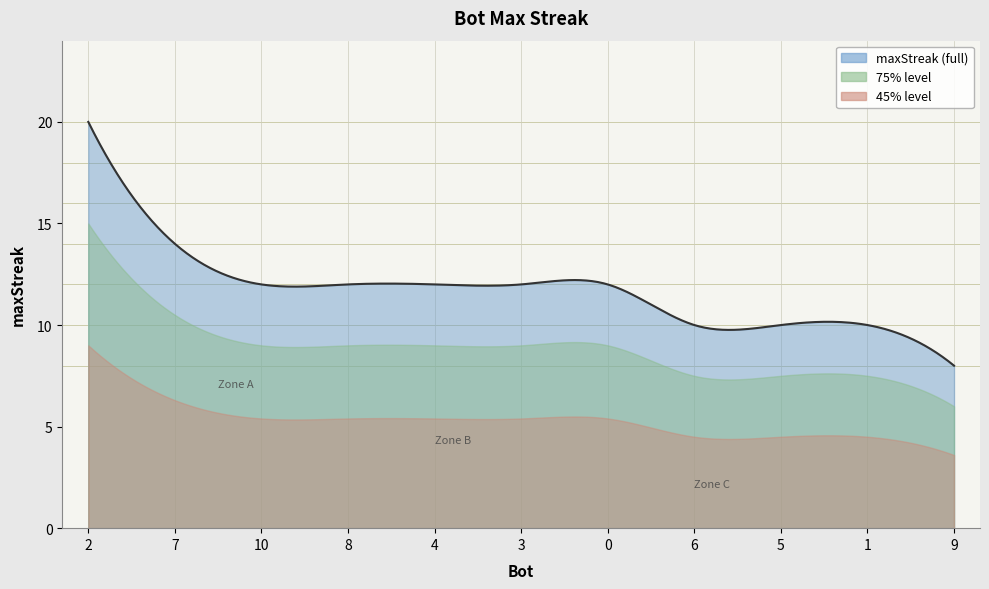

What is the smallest value displayed?

8.0